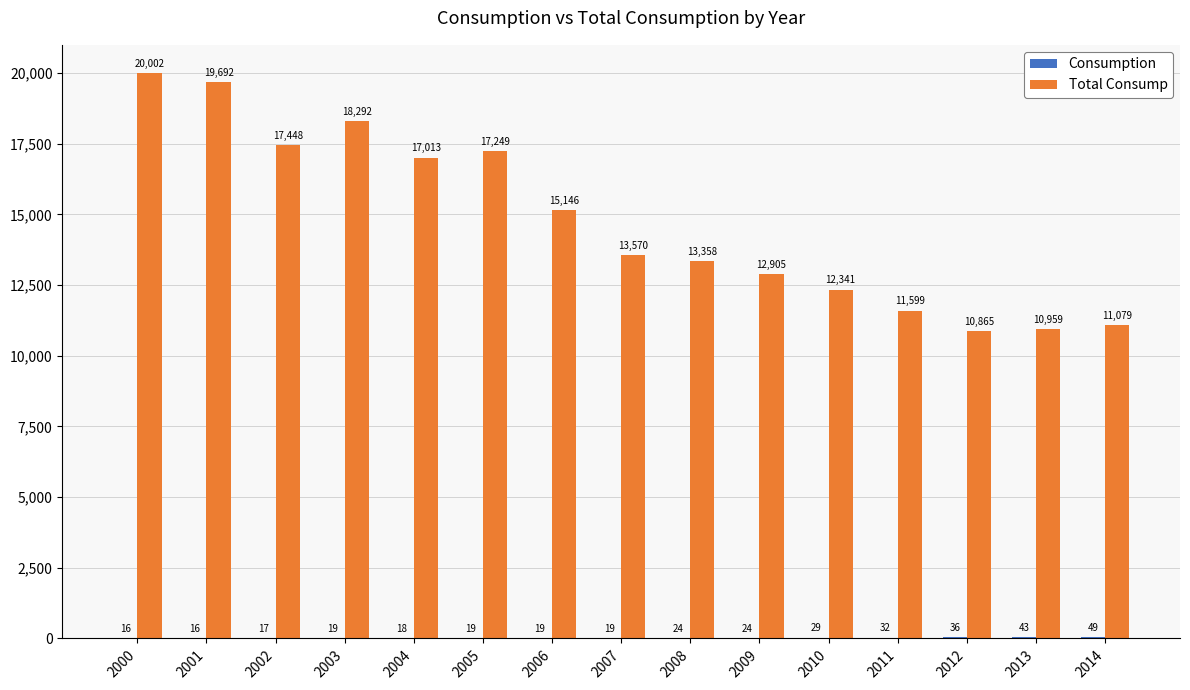

Are the bars horizontal?

No